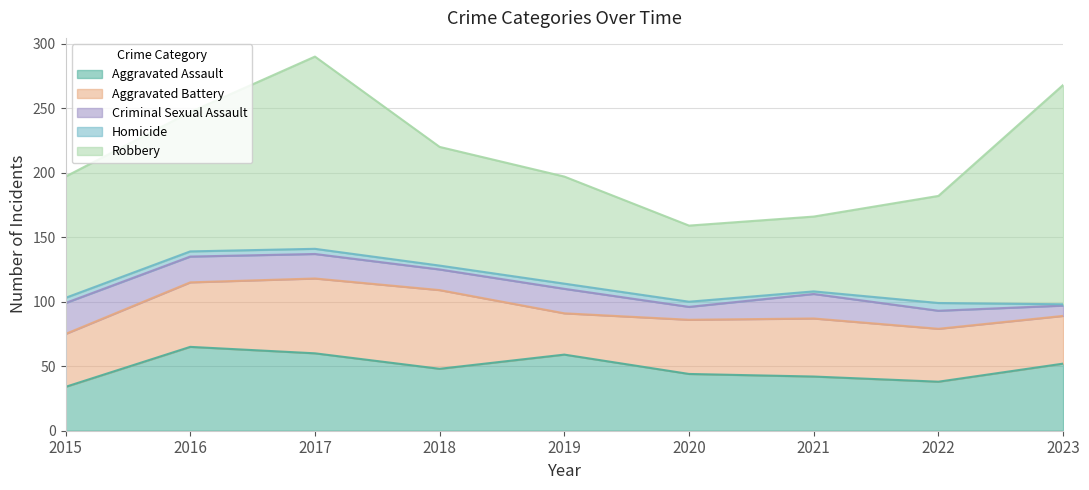

What is the total value across all series at 2016?

247